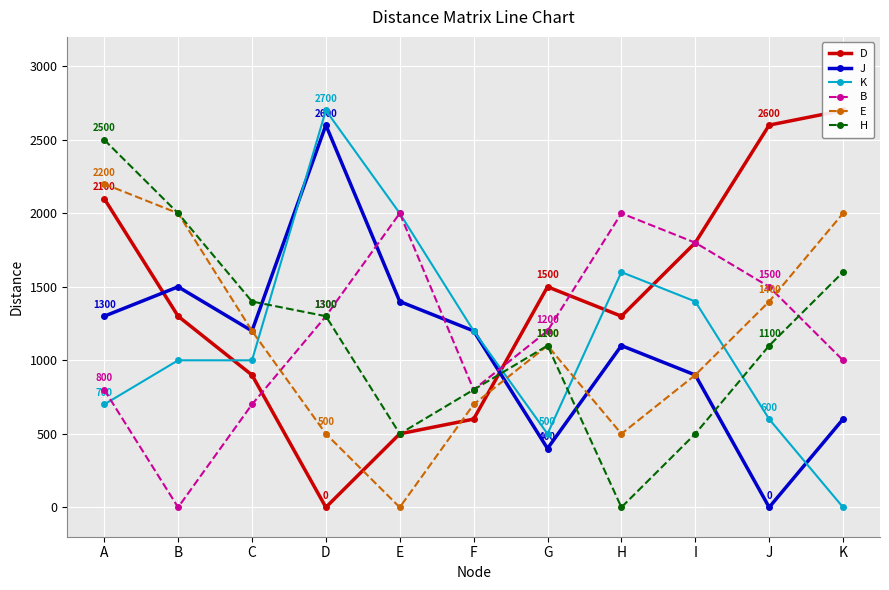

At J, list the series in order from largest to smallest.

D, B, E, H, K, J